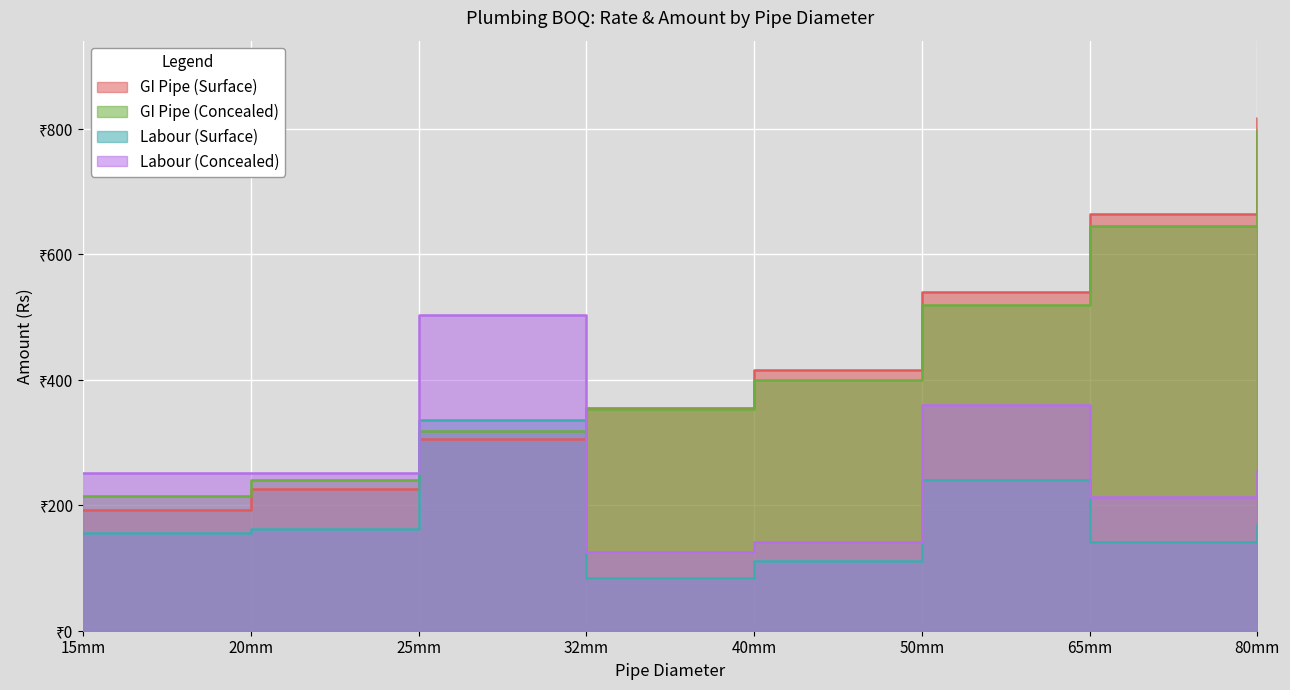

What is the value of the GI Pipe (Concealed) point at the 4th from the left?

354